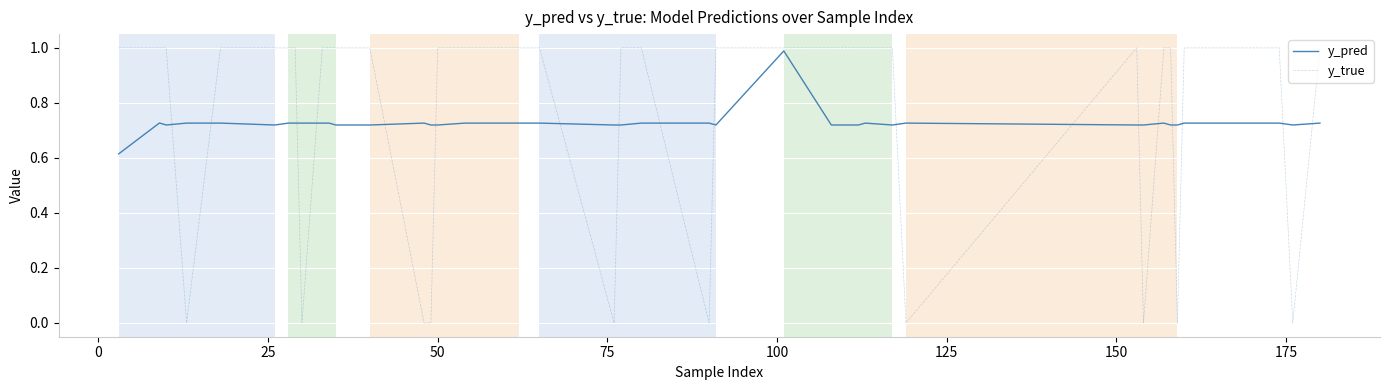

Does the chart have visible grid lines?

Yes